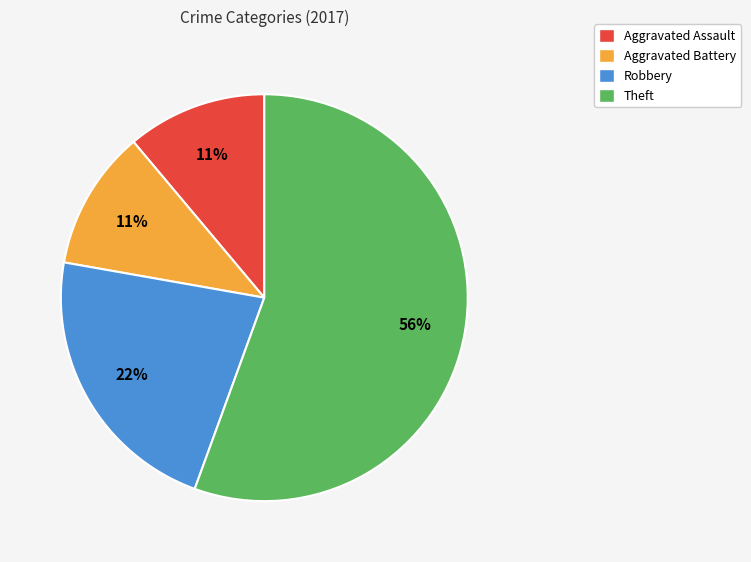

The Robbery slice represents 15% of the pie. True or false?

False